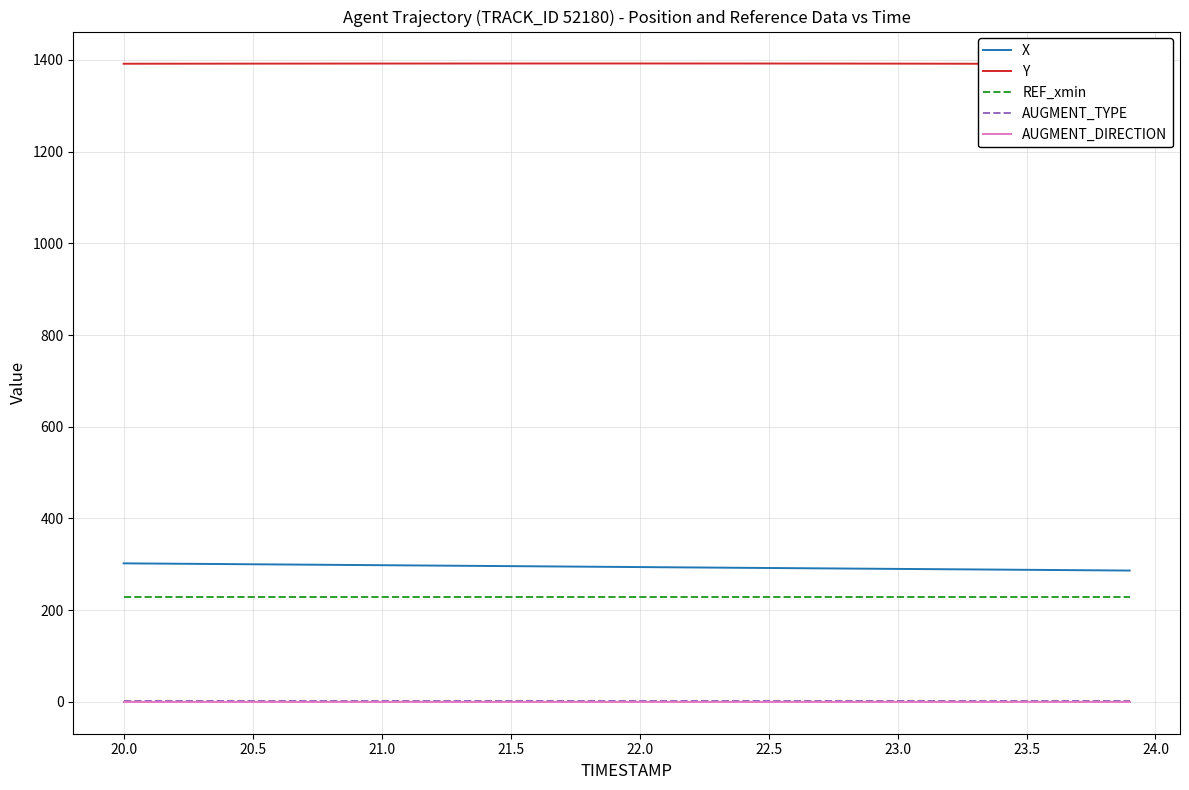

What is the maximum value for REF_xmin?

228.1